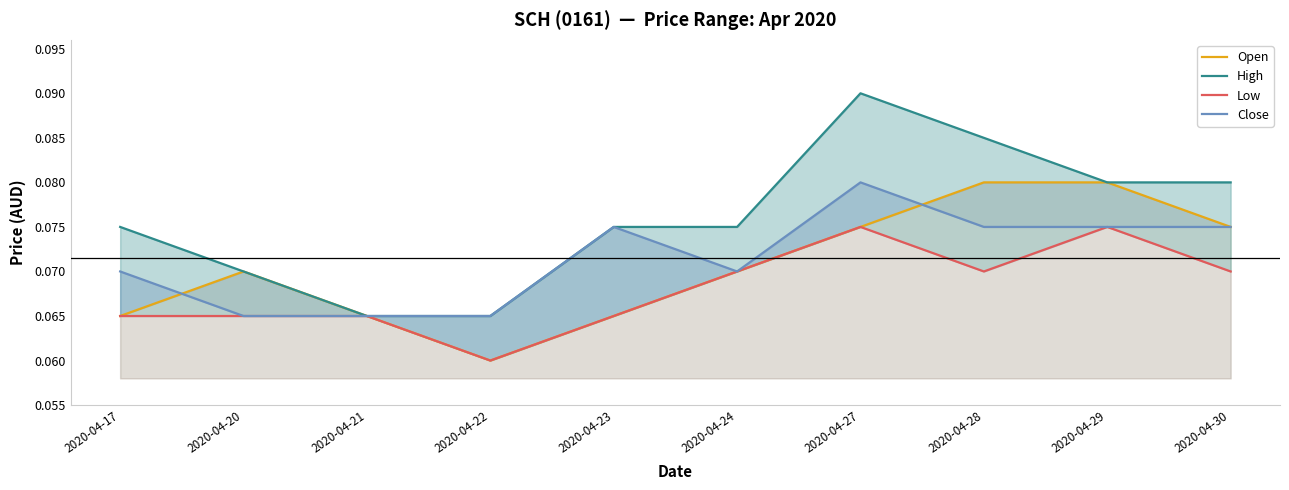

At which category is the sum across all series the highest?

2020-04-27